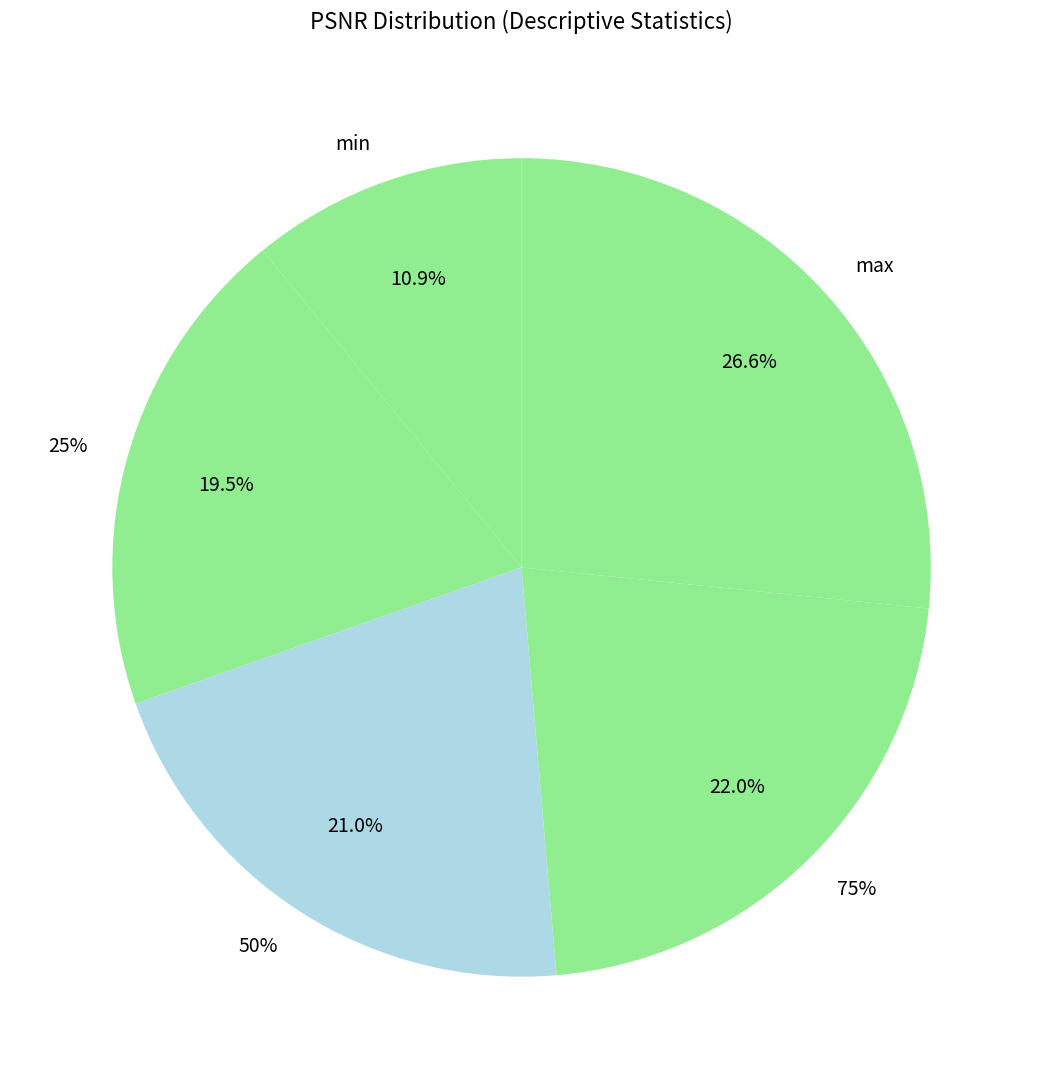

How many segments does this pie chart have?

5